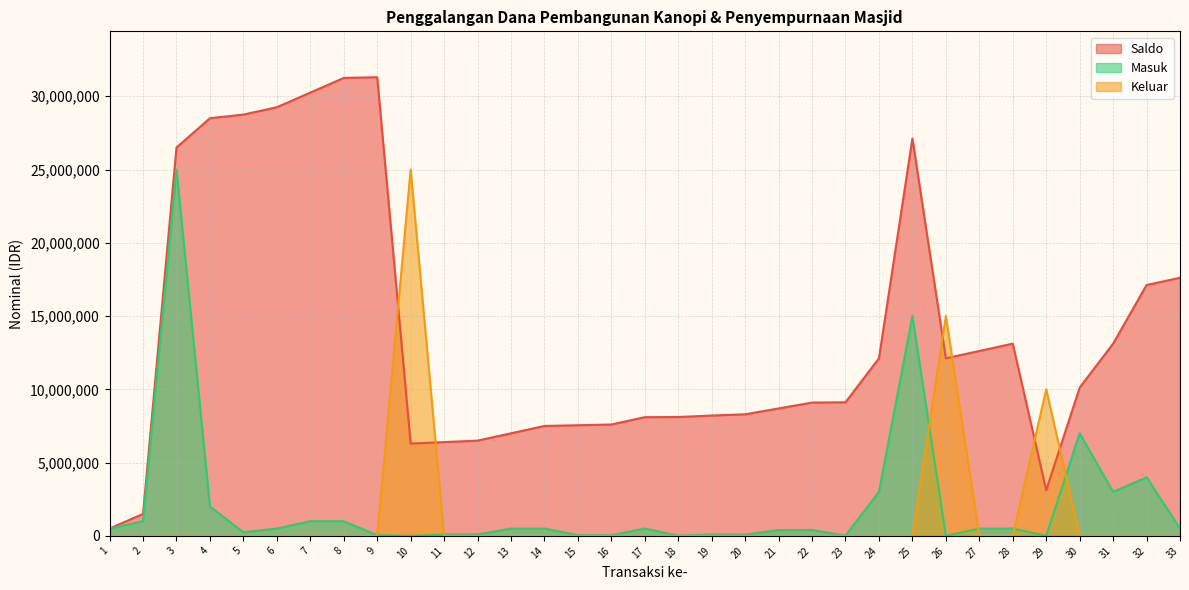

The value of Keluar at 20 is 0. True or false?

True